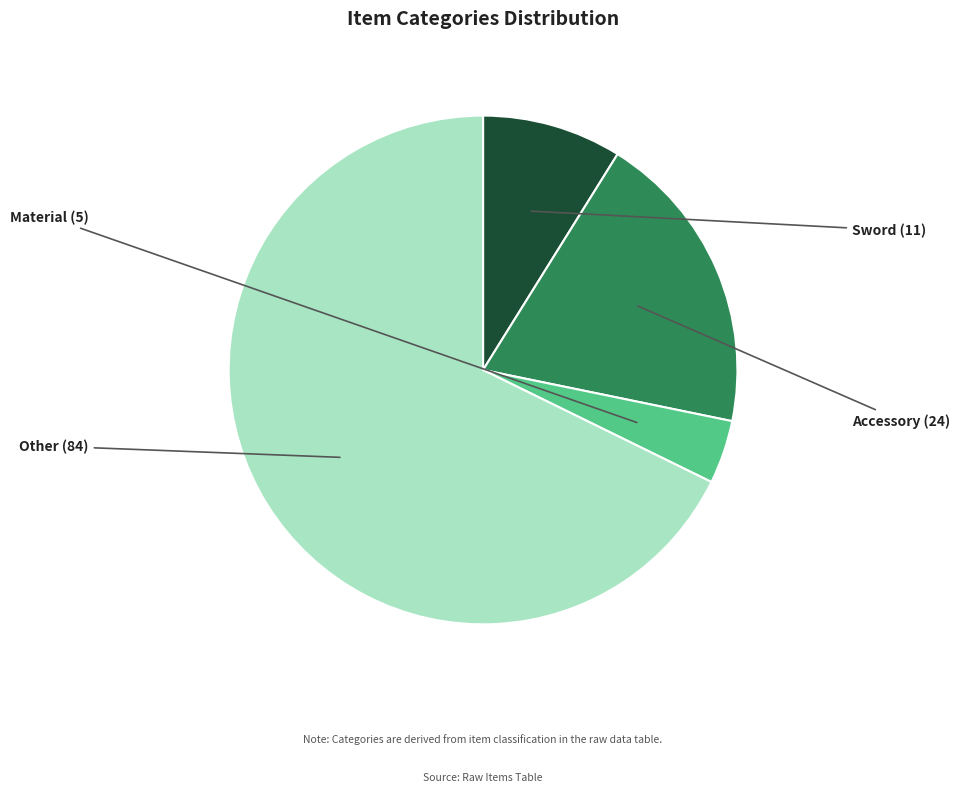

Which slice is the smallest?

Material